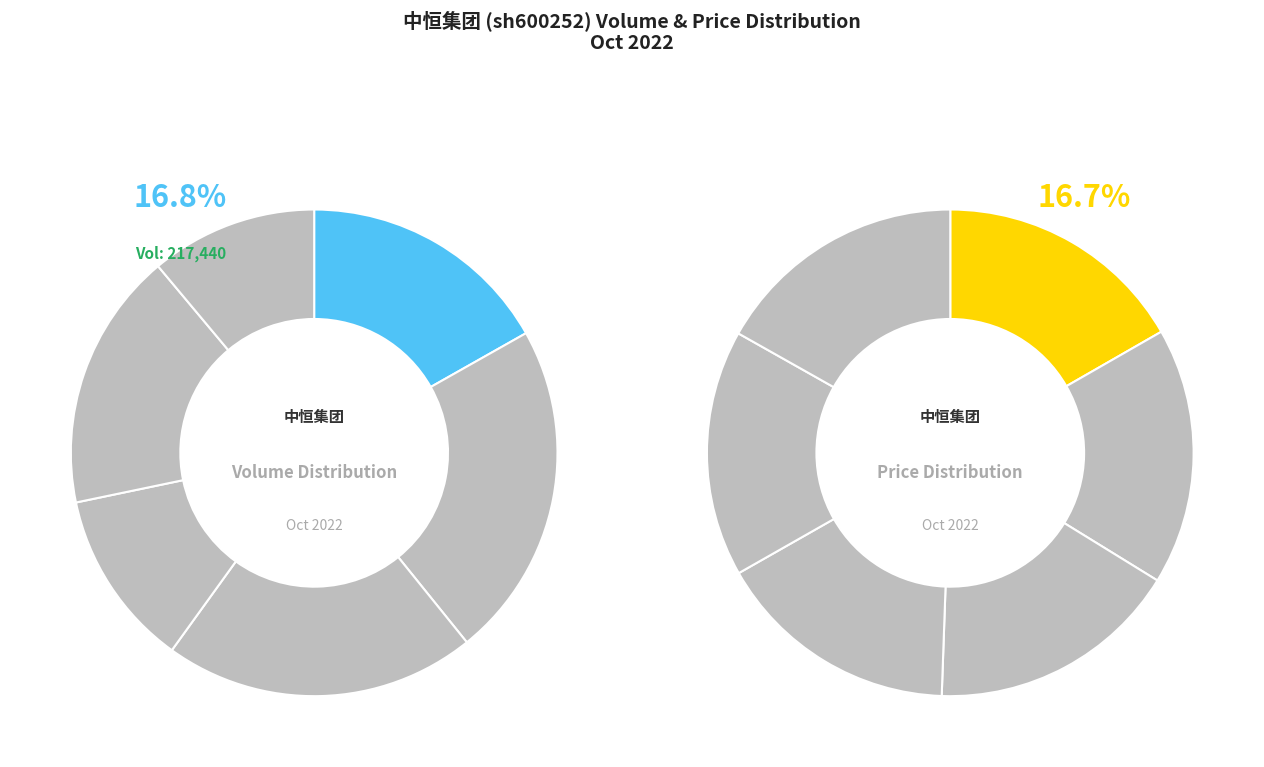

Does 2022-10-28 account for over 50% of the chart?

No